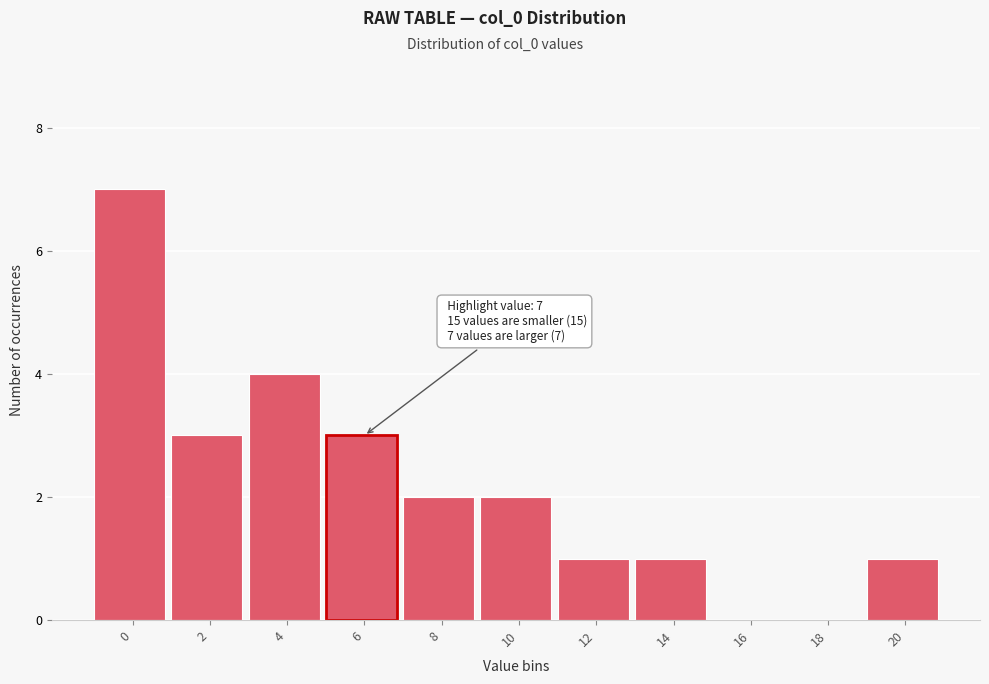

Reading right to left, transcribe all the data shown in this chart.

20=1	18=0	16=0	14=1	12=1	10=2	8=2	6=3	4=4	2=3	0=7